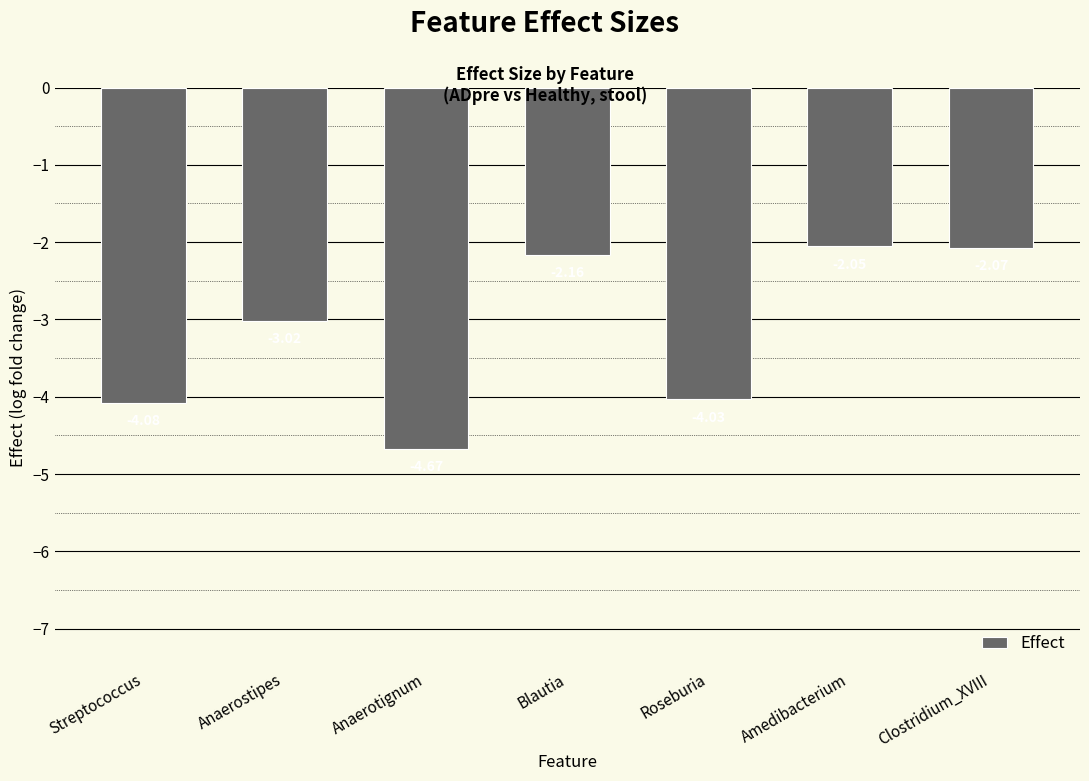

How many categories are shown in the chart?

7